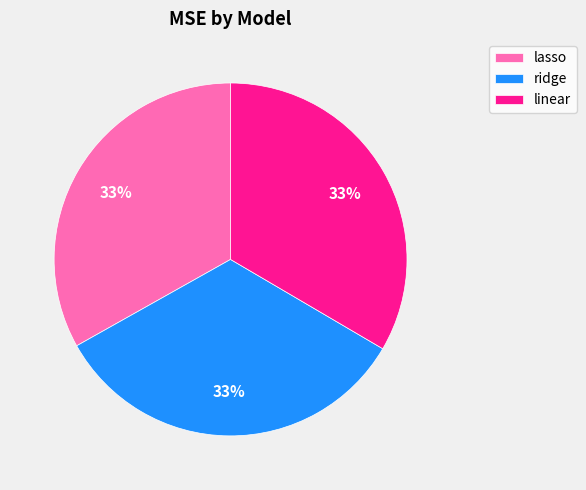

To the nearest percent, what percentage of the pie is linear?

33%